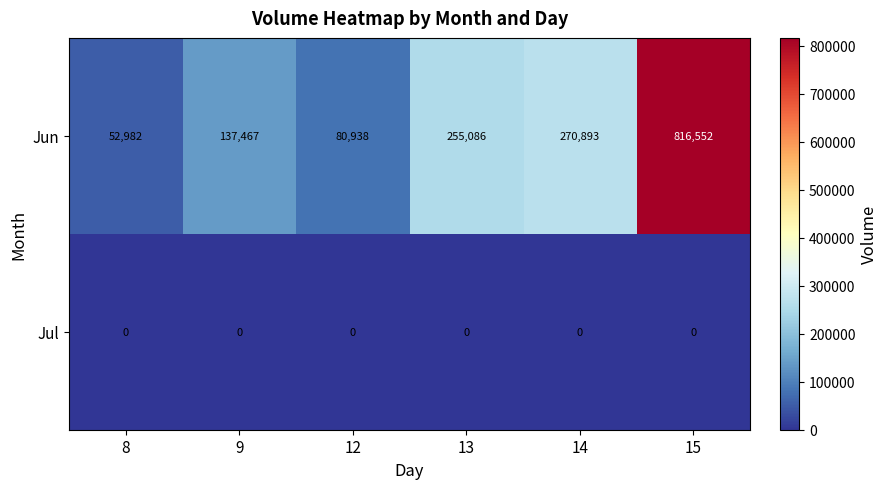

True or false: Jun has a value of 816552 at 15.

True